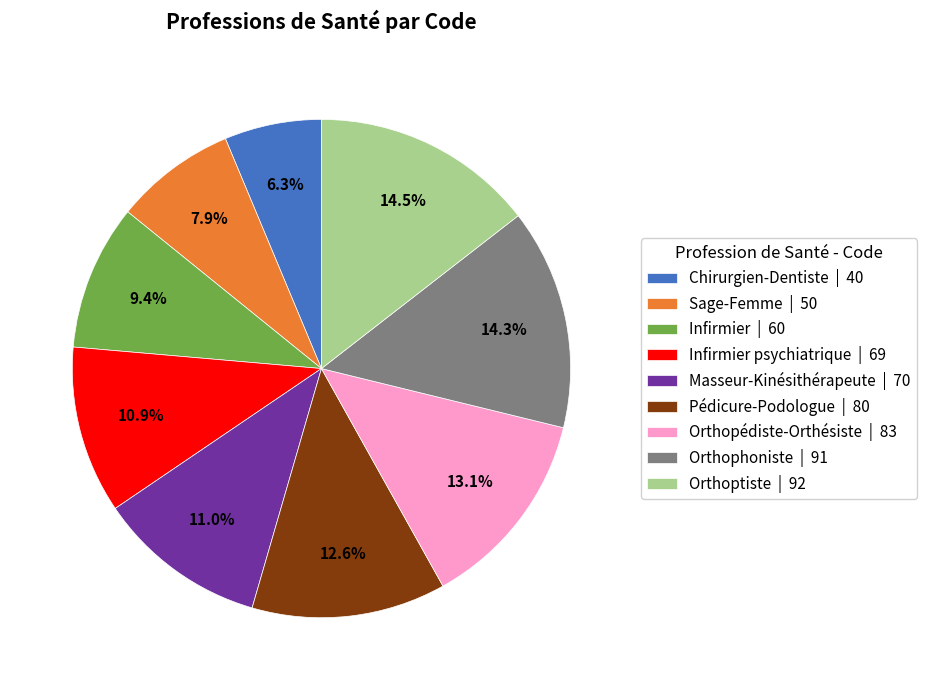

What is the smallest slice in the pie chart?

Chirurgien-Dentiste | 40